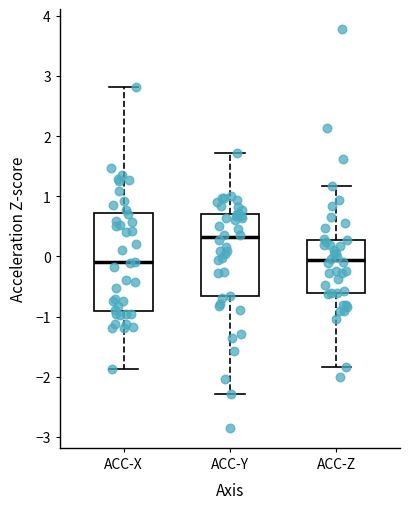

Reading left to right, transcribe this box plot: for each box, give where its median line is, the range the box spans, and where its two whiskers end, as read against the y-axis. The values are not printed on the chart, so give them approximately, as read against the axis.

ACC-X: median -0.1, box -0.9 to 0.7, whiskers -1.9 to 2.8
ACC-Y: median 0.3, box -0.7 to 0.7, whiskers -2.3 to 1.7
ACC-Z: median -0.1, box -0.6 to 0.3, whiskers -1.8 to 1.2